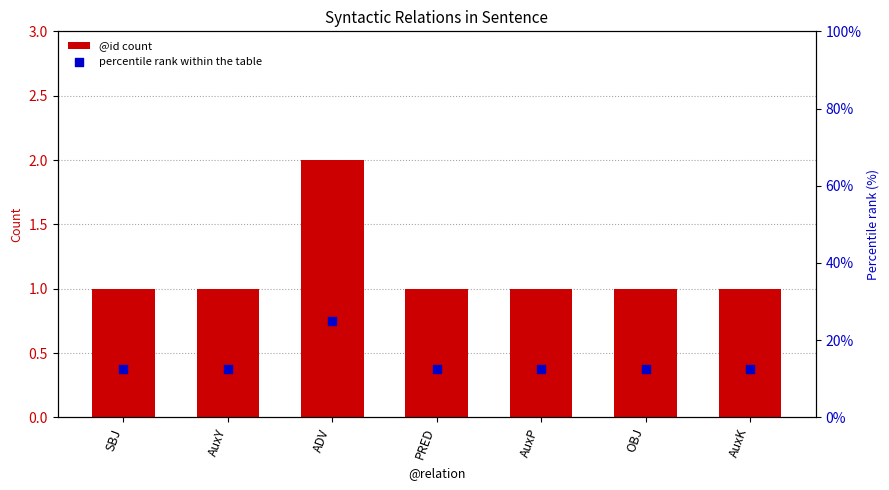

Which series has the largest total across all categories?

percentile rank within the table